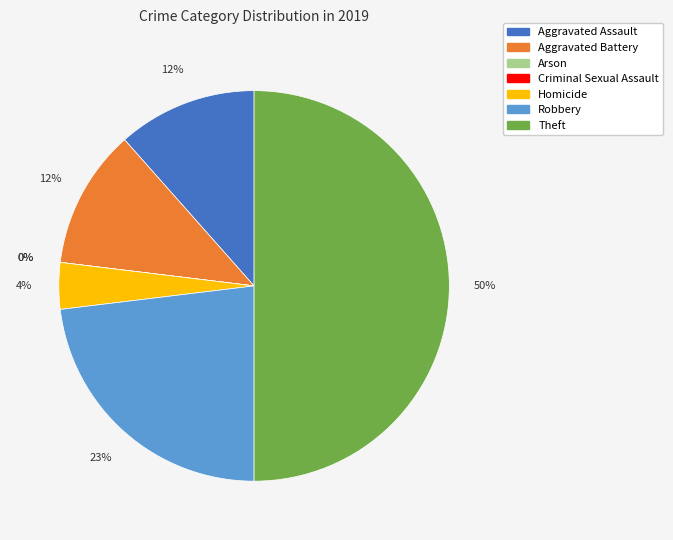

What is the smallest slice in the pie chart?

Arson